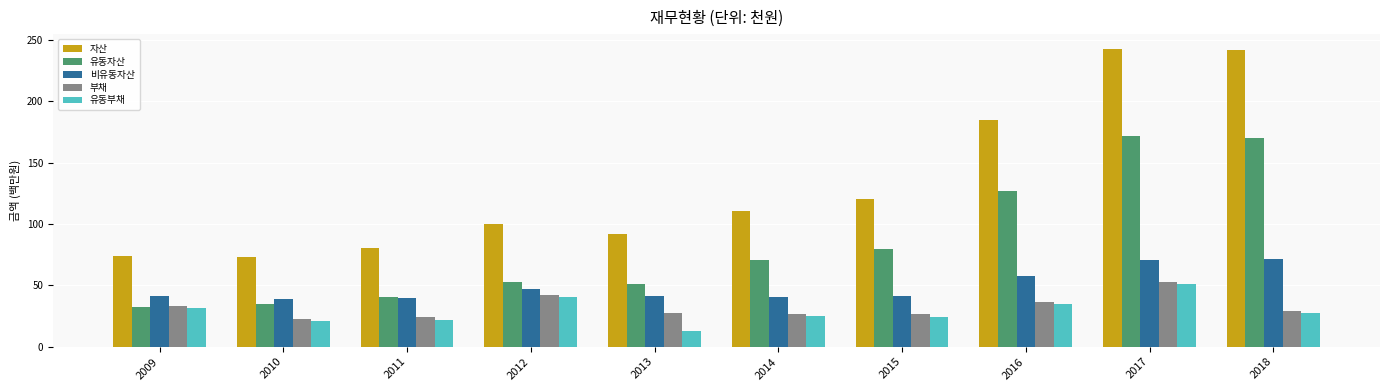

At how many categories does at least one series exceed 136?

3